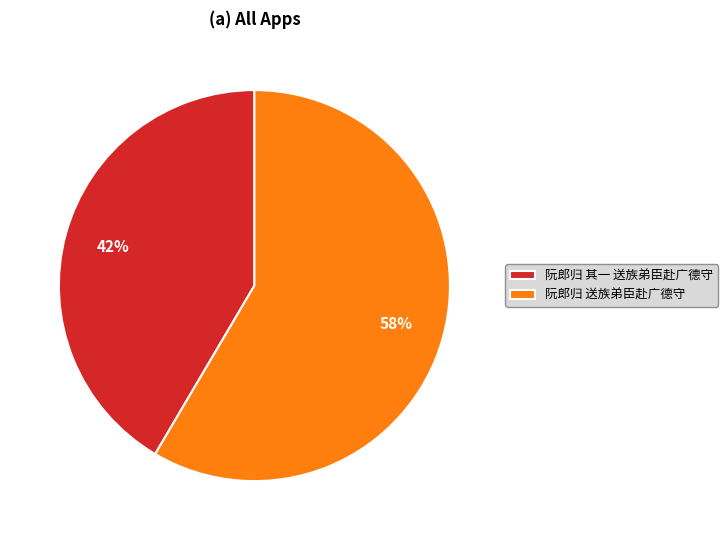

Is the sum of 阮郎归 其一 送族弟臣赴广德守 and 阮郎归 送族弟臣赴广德守 greater than half?

Yes